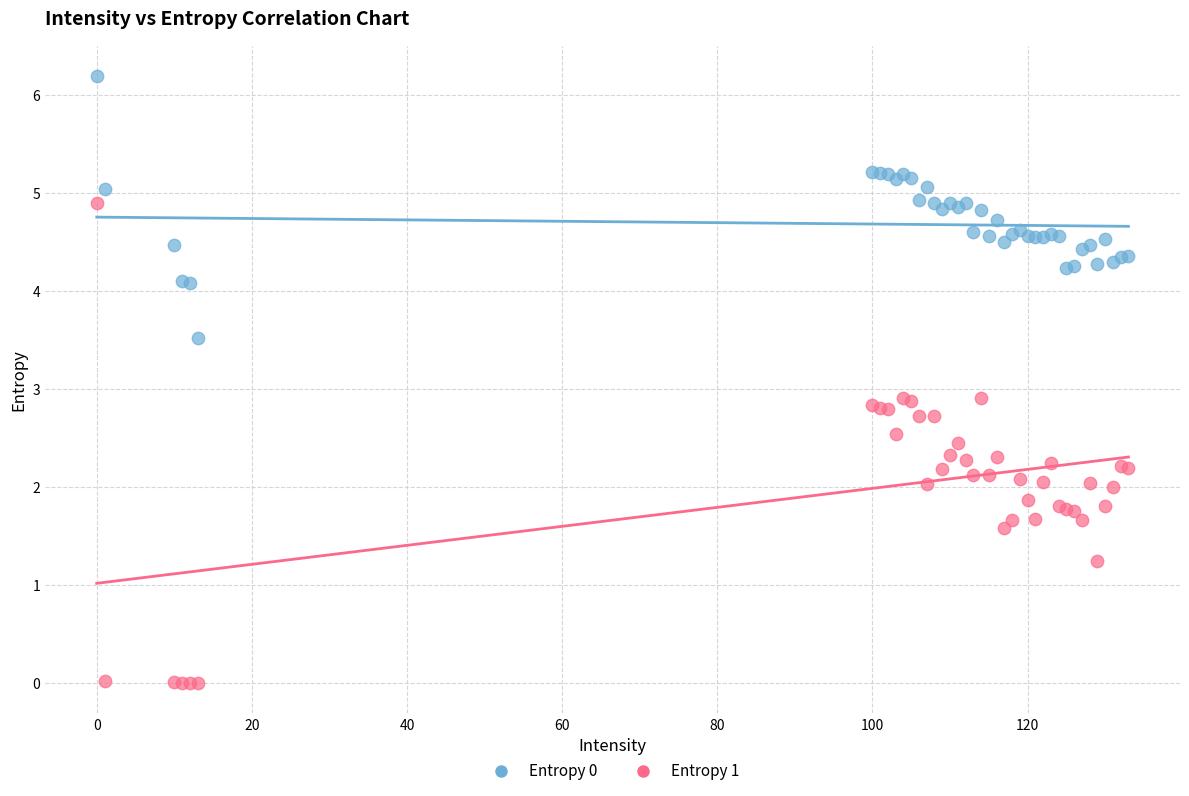

Which series has the largest Y range (max minus min)?

Entropy 1